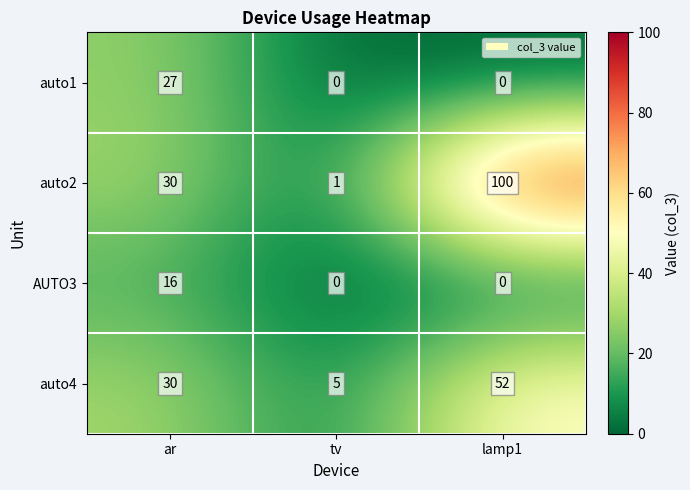

Count the number of categories in the chart.

3